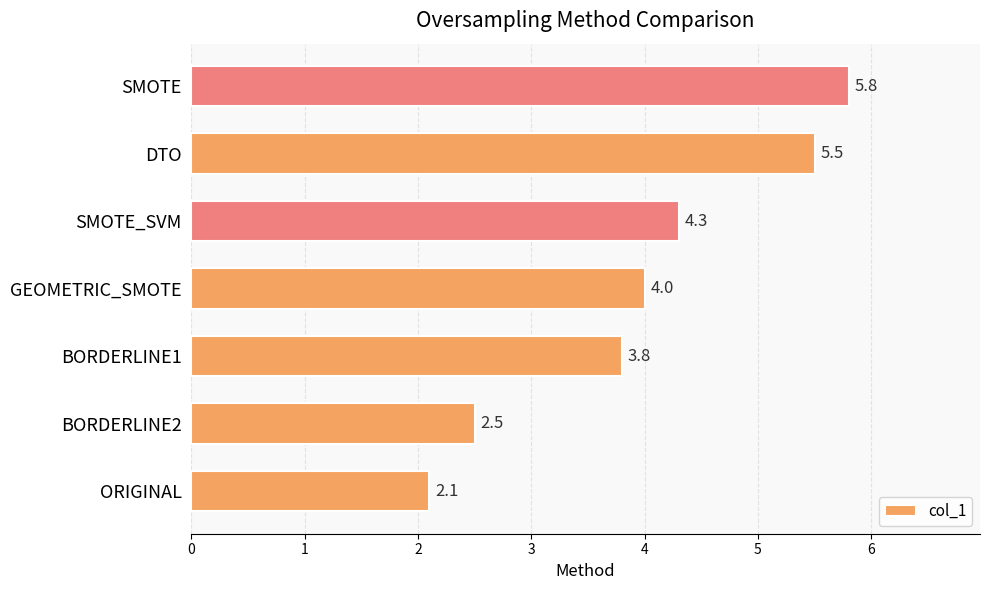

List the labels in order of value, largest first.

SMOTE, DTO, SMOTE_SVM, GEOMETRIC_SMOTE, BORDERLINE1, BORDERLINE2, ORIGINAL